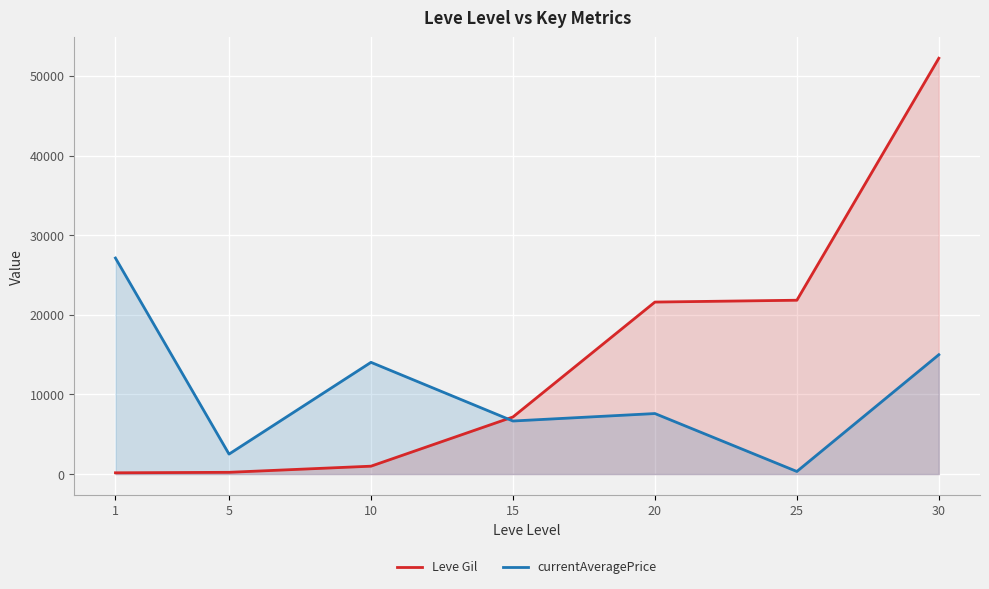

What is the spread (max minus min) of values at 1?

26968.0